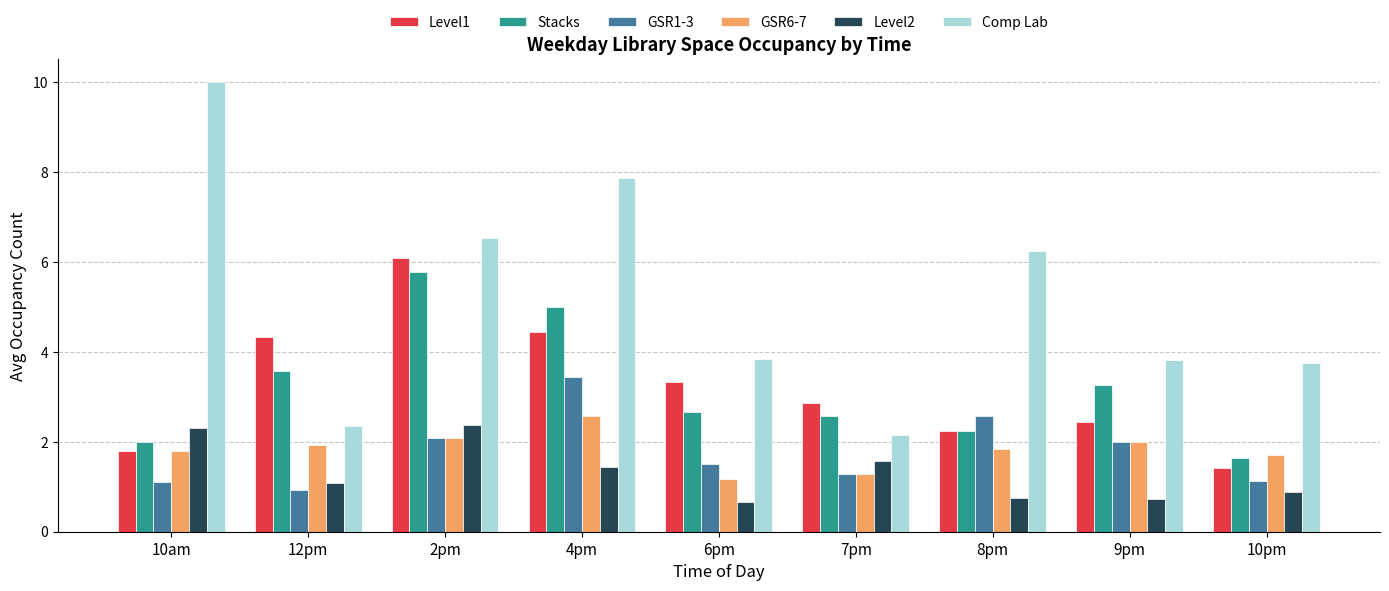

What is the total value across all series at 7pm?

11.7